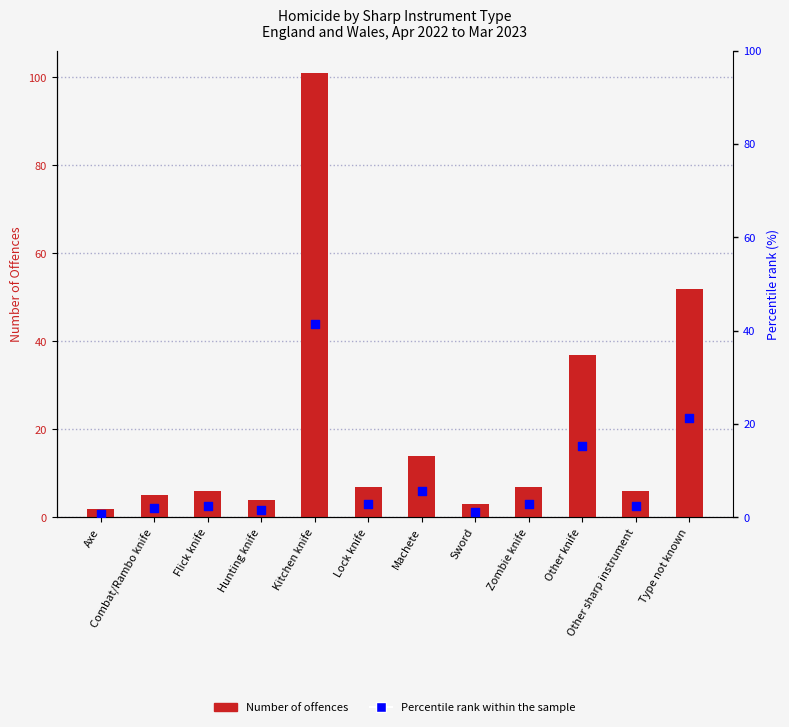

Which series contains the lowest Y value?

Percentile rank within the sample